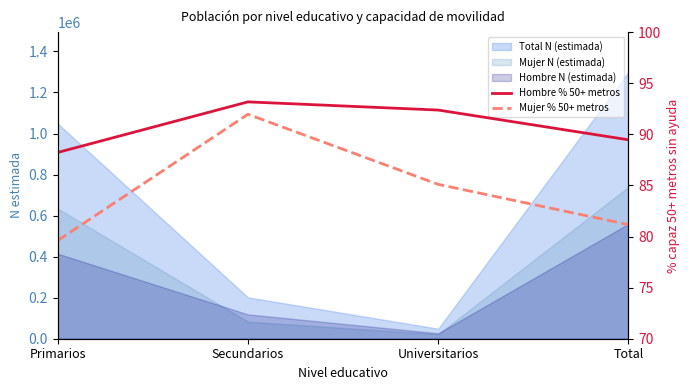

True or false: Hombre % 50+ metros and Mujer % 50+ metros cross at least once.

False